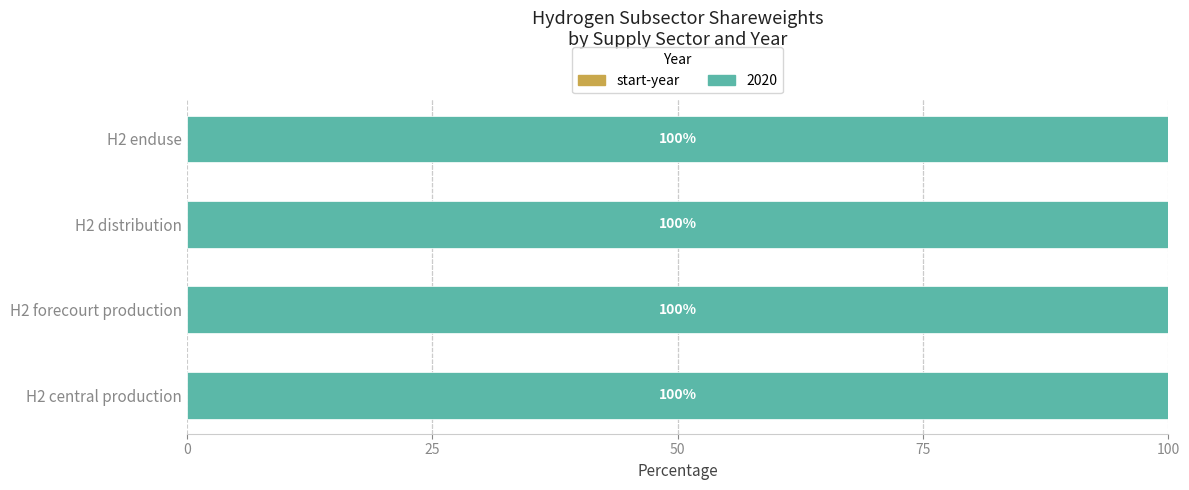

What are all the series names shown in the legend?

start-year, 2020